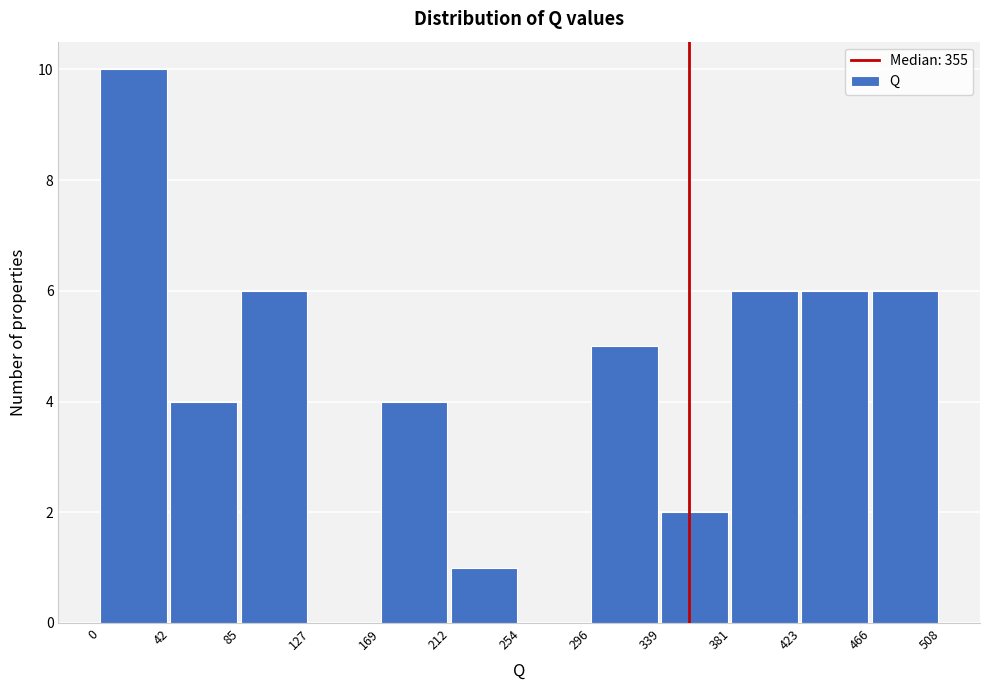

Reading left to right, transcribe this chart: for each bar, give the range it covers on the x-axis and its height. The values are not printed on the chart, so give them approximately, as read against the axis.

0 to 42: 10
42 to 85: 4
85 to 127: 6
127 to 169: 0
169 to 212: 4
212 to 254: 1
254 to 296: 0
296 to 339: 5
339 to 381: 2
381 to 423: 6
423 to 466: 6
466 to 508: 6